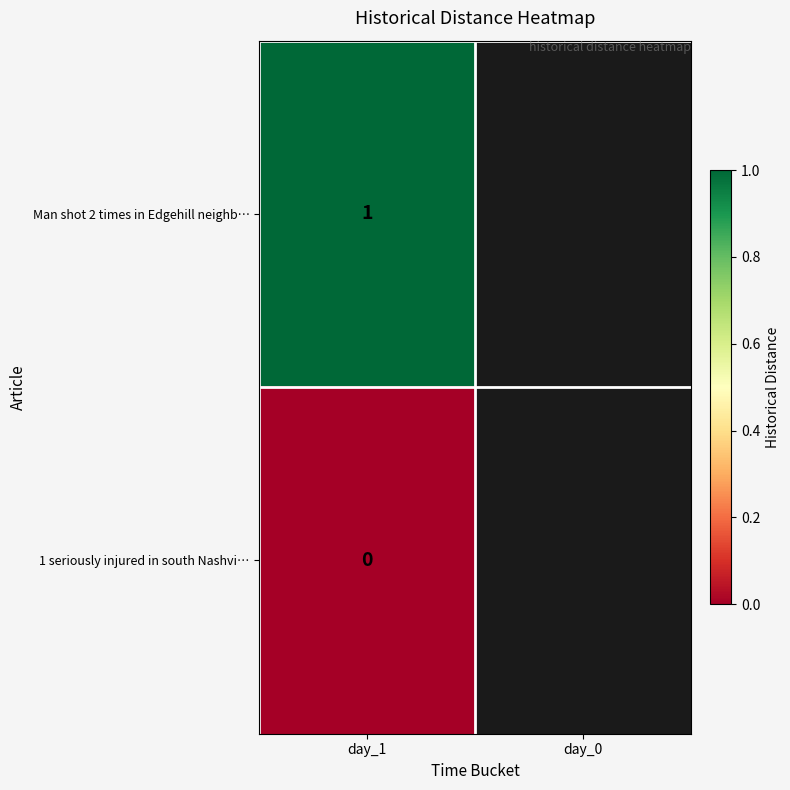

What is the spread (max minus min) of values at day_1?

1